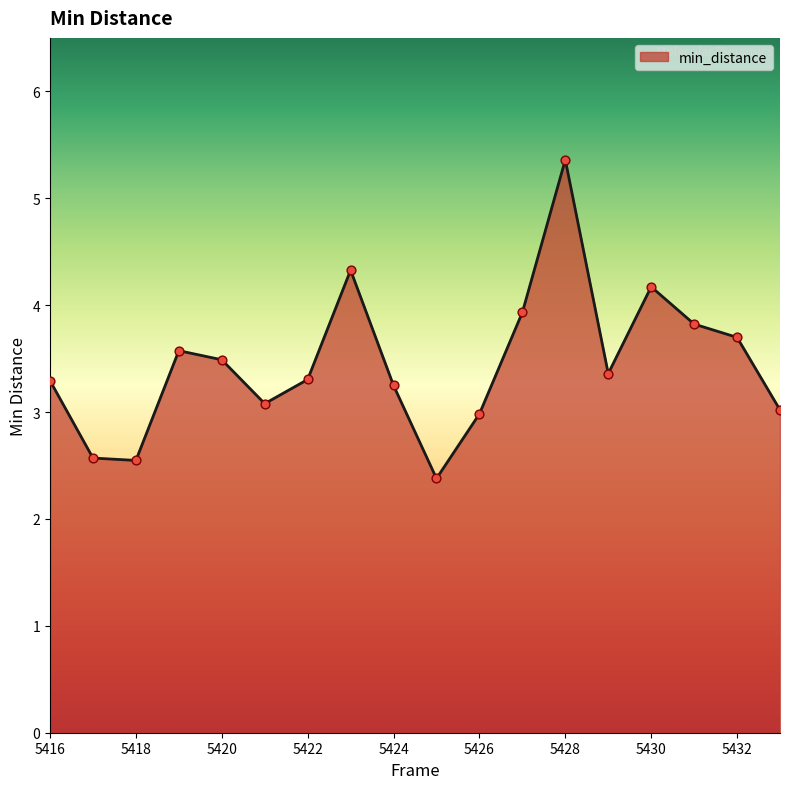

What is the difference between the maximum and minimum values?

3.0